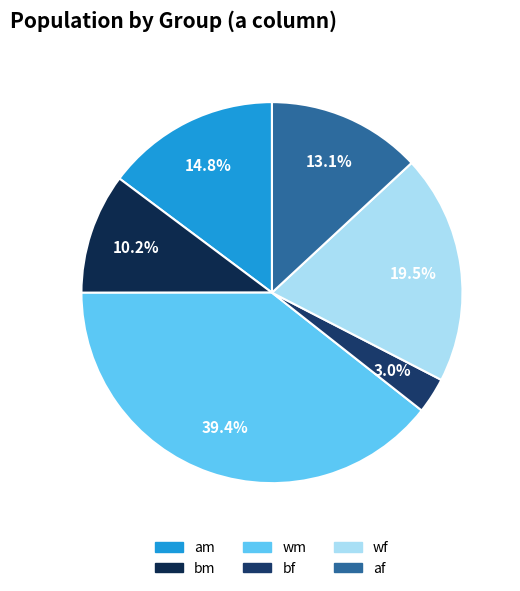

Rank the categories by value from lowest to highest.

bf, bm, af, am, wf, wm